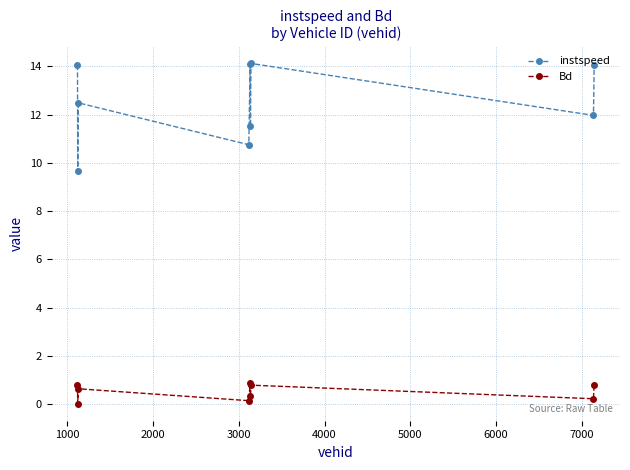

True or false: Bd and instspeed cross at least once.

False